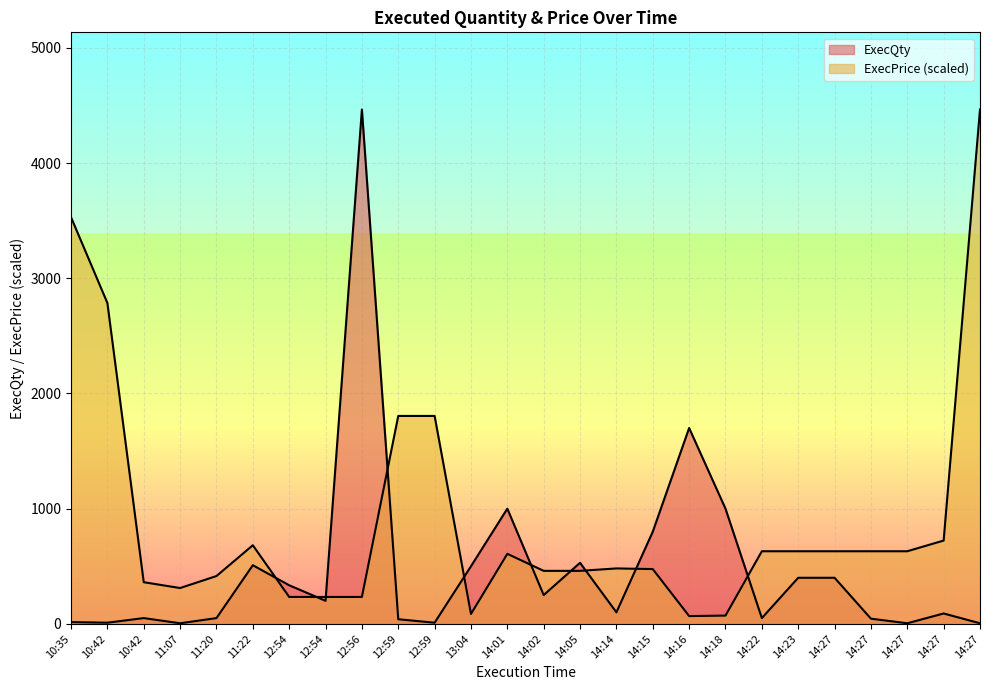

True or false: ExecPrice and ExecQty intersect in this chart.

True